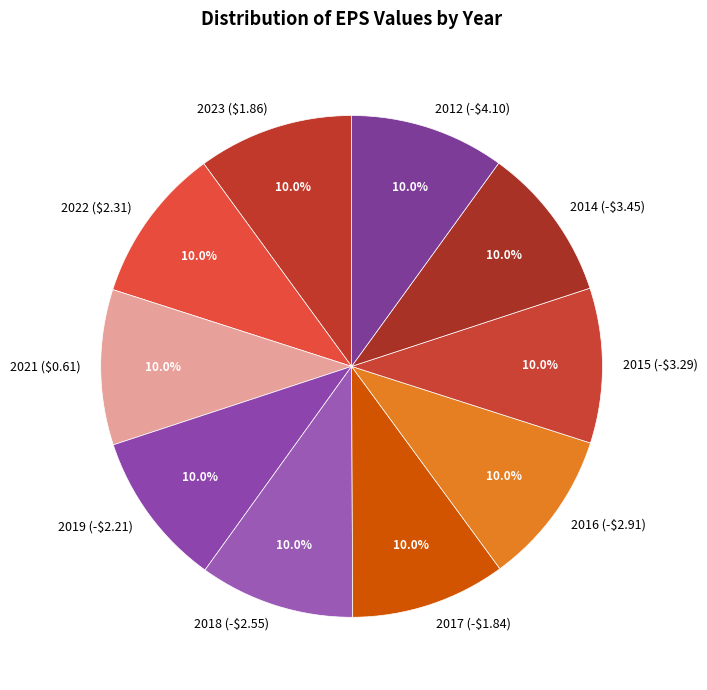

Combined, what portion of the pie is 2019 (-$2.21) and 2014 (-$3.45)?

20.0%